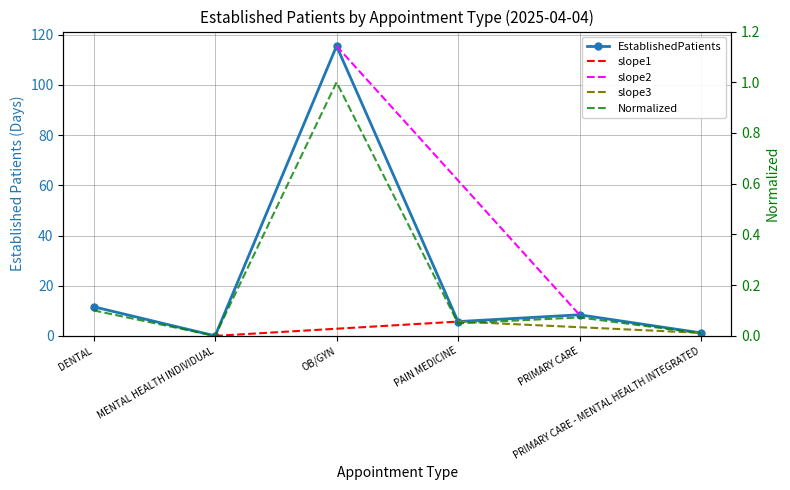

Reading left to right, list all the values displayed in this chart.

11.6	0.0	115.5	5.7	8.4	1.2